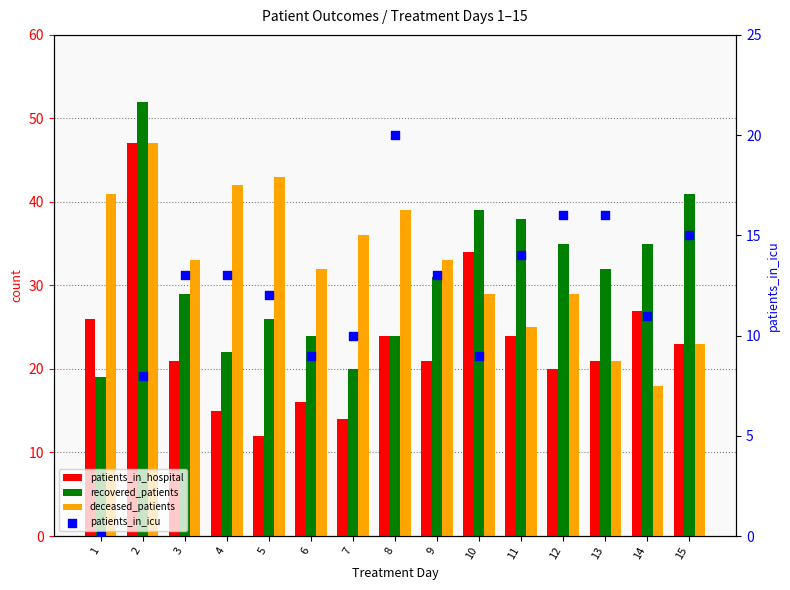

Which series has the largest total across all categories?

deceased_patients